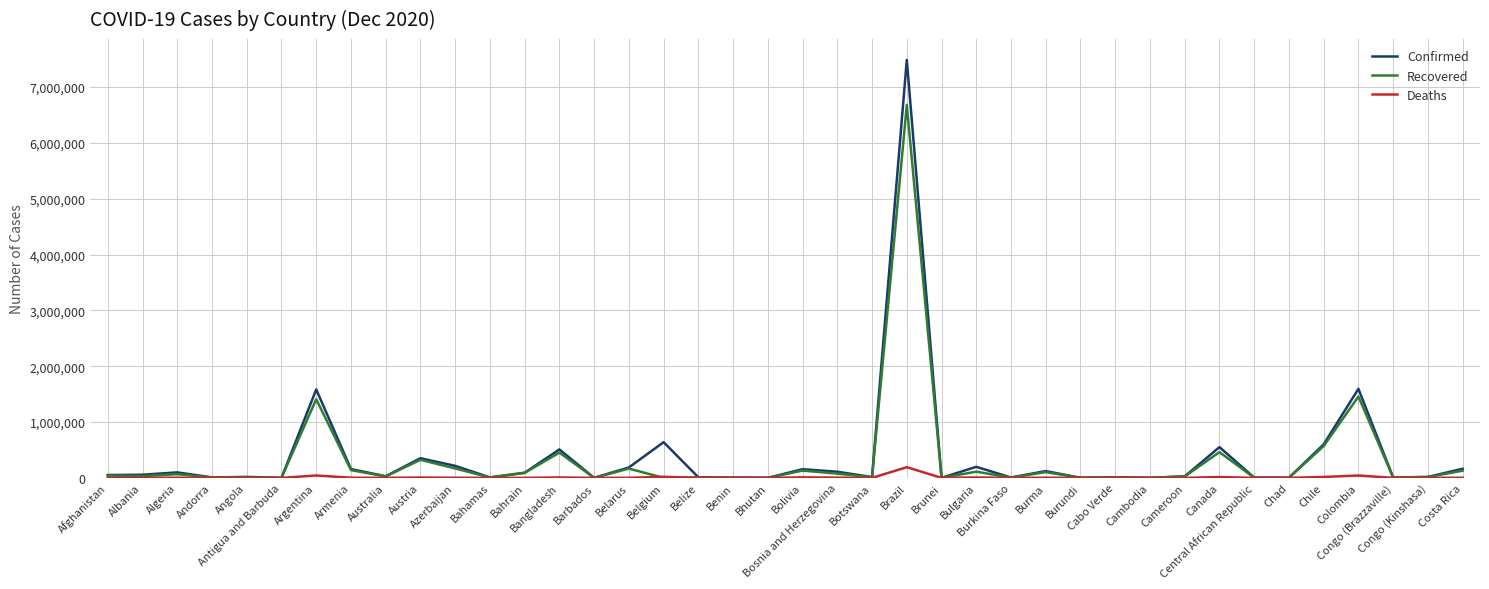

What is the difference between the highest and lowest values at Bulgaria?

190552